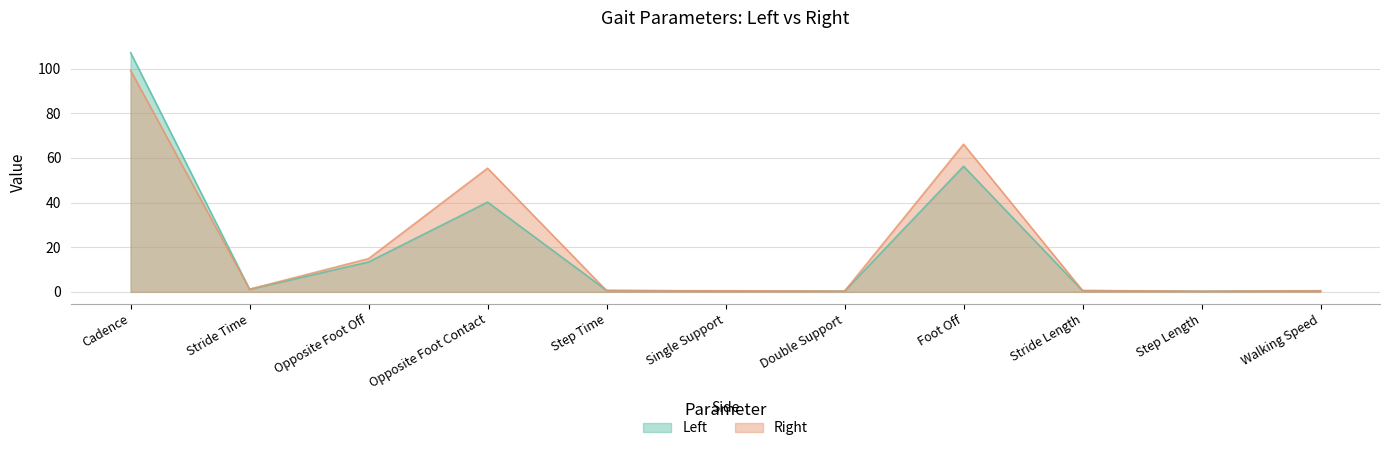

Reading left to right, transcribe all the data shown in this chart.

Left: Cadence=107.1	Stride Time=1.1	Opposite Foot Off=13.4	Opposite Foot Contact=40.2	Step Time=0.7	Single Support=0.3	Double Support=0.3	Foot Off=56.2	Stride Length=0.5	Step Length=0.3	Walking Speed=0.5
Right: Cadence=99.2	Stride Time=1.2	Opposite Foot Off=14.9	Opposite Foot Contact=55.4	Step Time=0.5	Single Support=0.5	Double Support=0.3	Foot Off=66.1	Stride Length=0.6	Step Length=0.3	Walking Speed=0.5